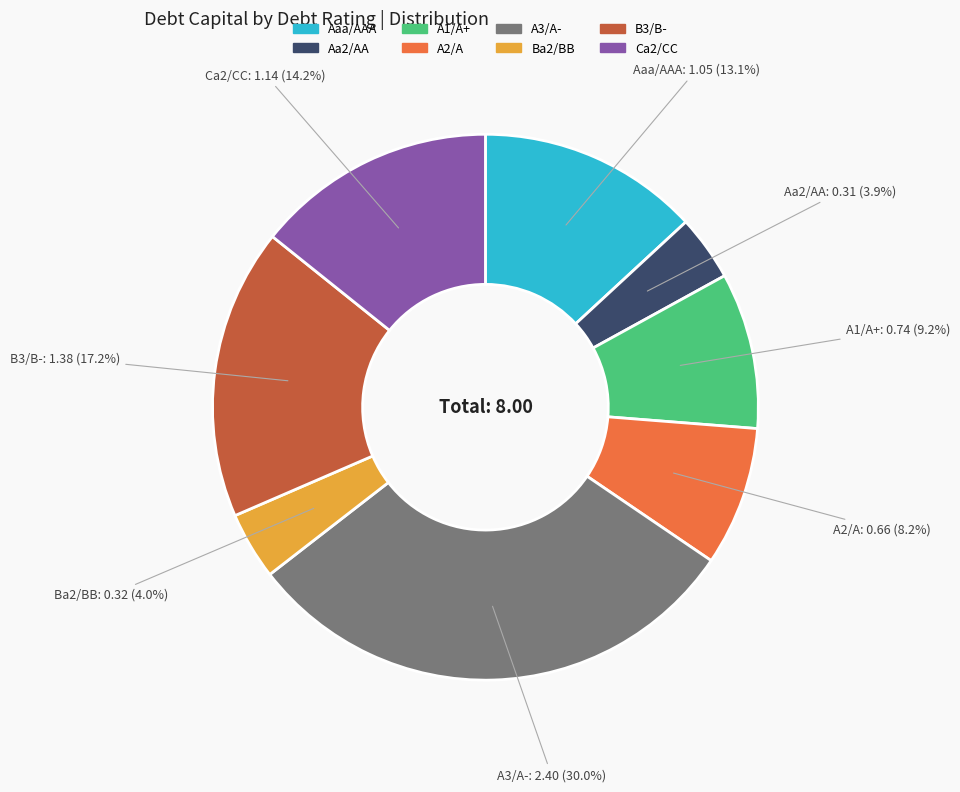

Does Aa2/AA represent more than half of the total?

No